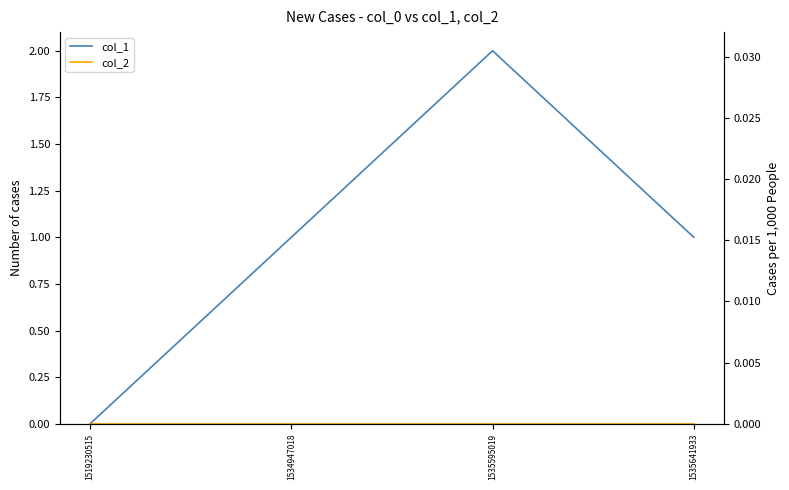

Where is col_1 nearest to the value 1?

1534947018